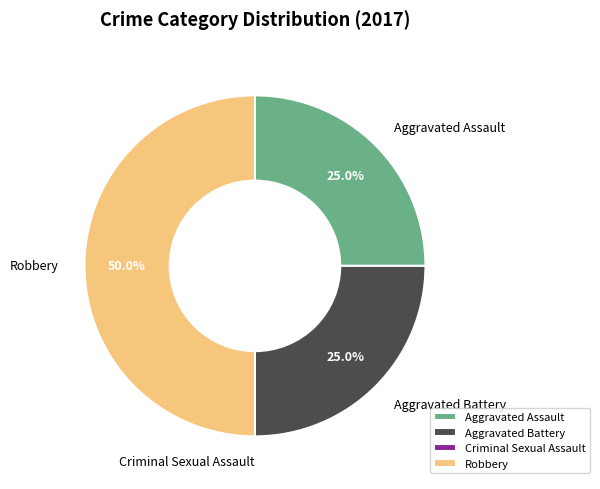

Do Aggravated Assault and Robbery together represent more than half of the pie?

Yes